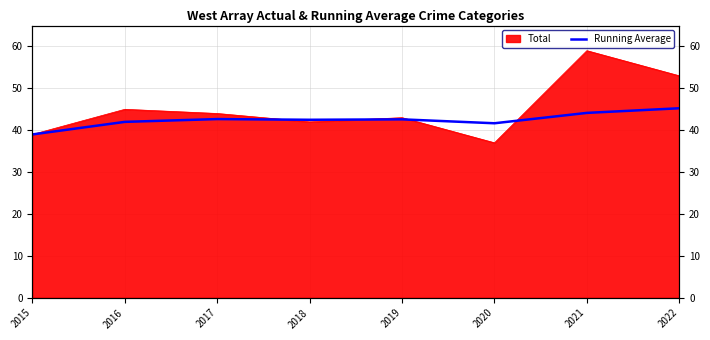

Is it true that the value at 2020 is 68.9?

False